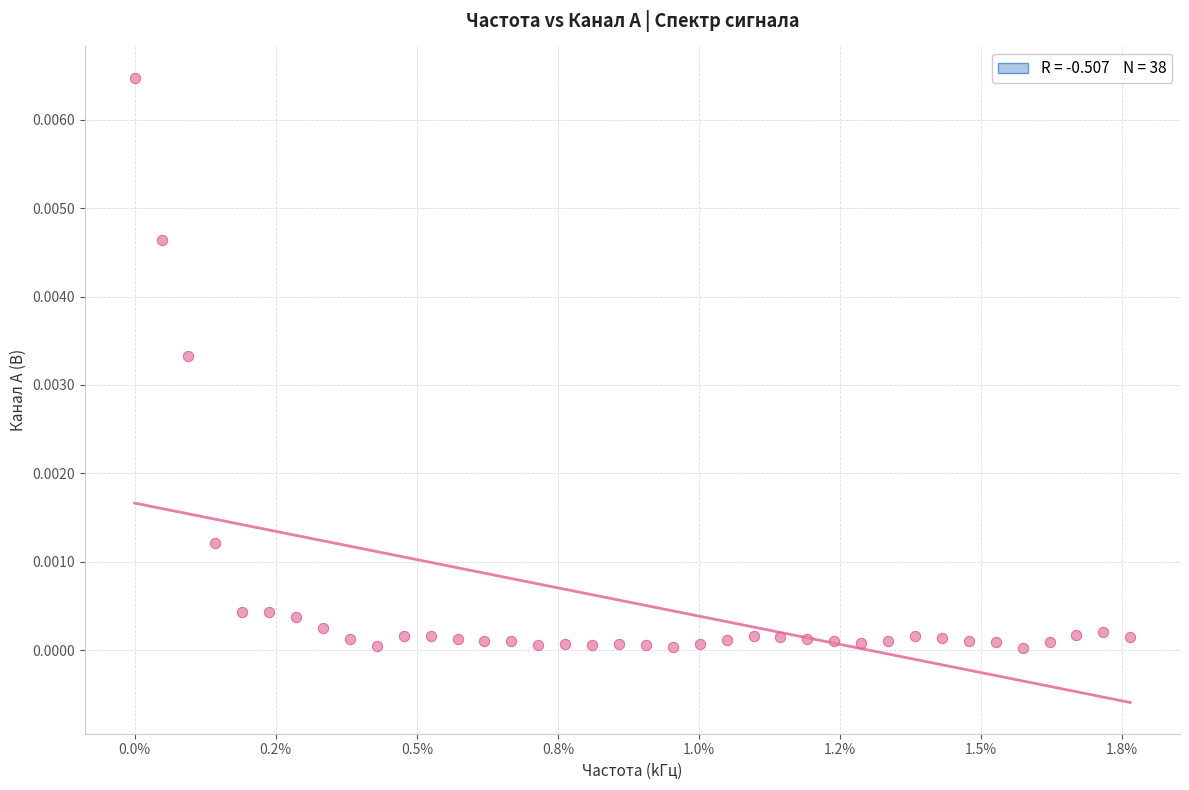

What is the range of X values (max minus min)?

1.8